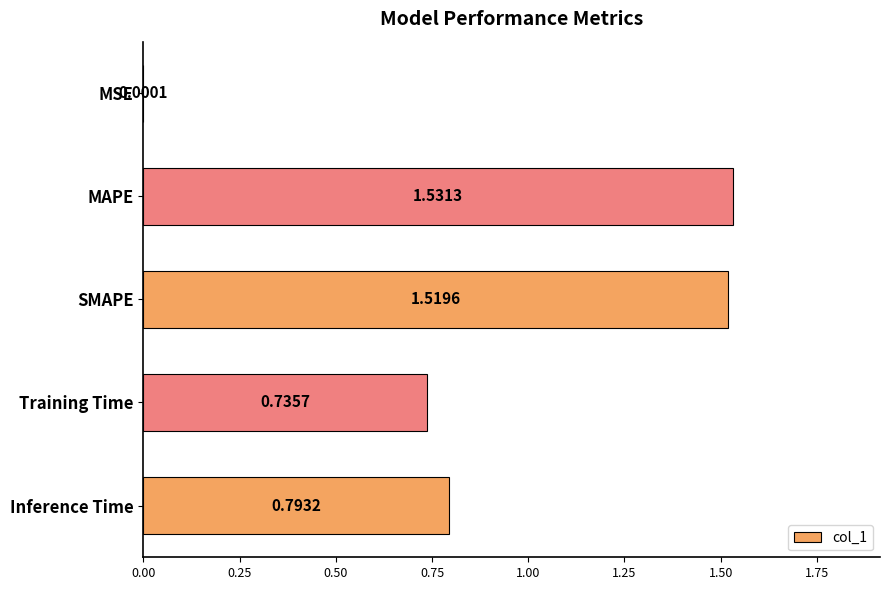

What is the sum of the values at Inference Time and MAPE?

2.3